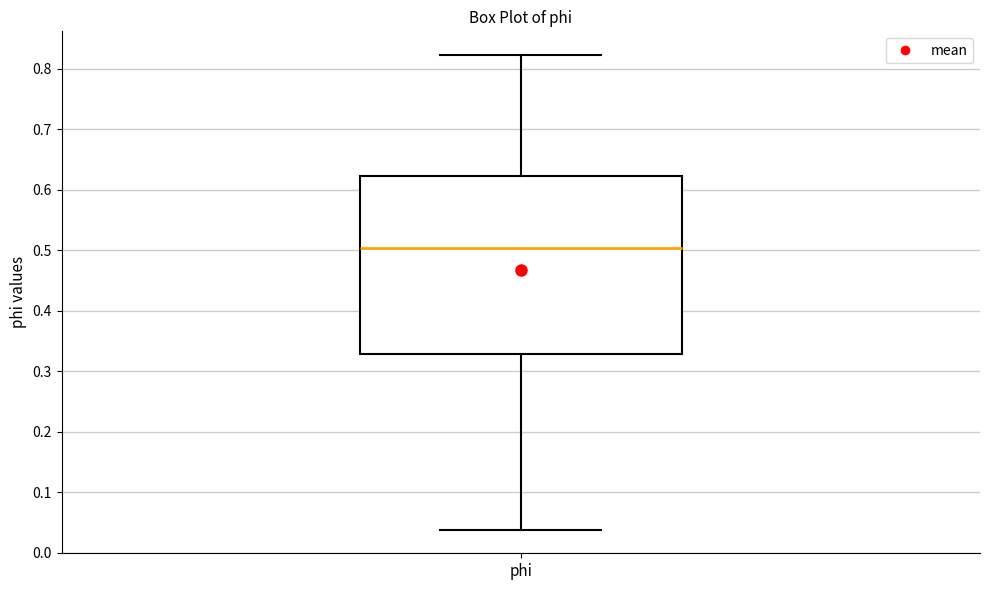

Transcribe this box plot: give where the median line is, the range the box spans, and where the two whiskers end, as read against the y-axis. The values are not printed on the chart, so give them approximately, as read against the axis.

median 0.50, box 0.33 to 0.62, whiskers 0.04 to 0.82